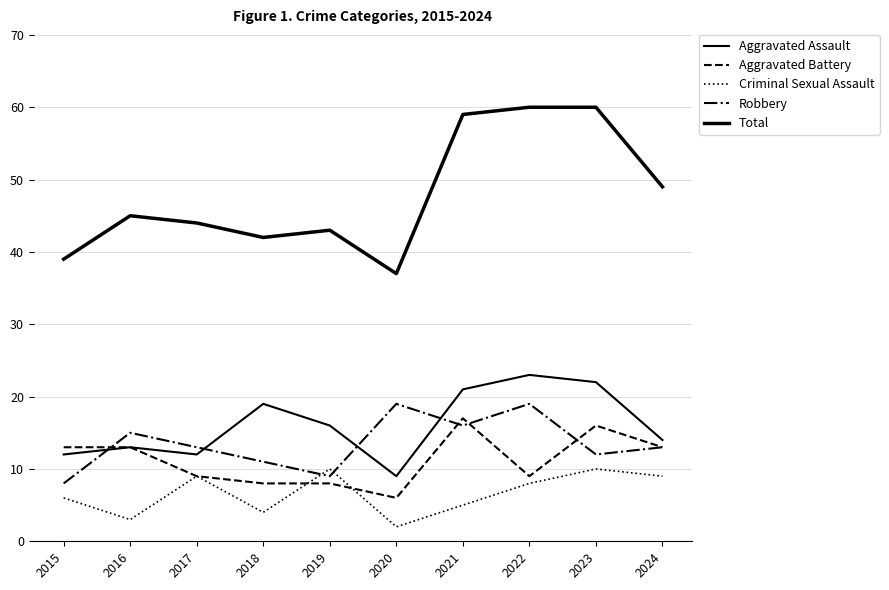

Does the chart display data point markers on the line(s)?

No